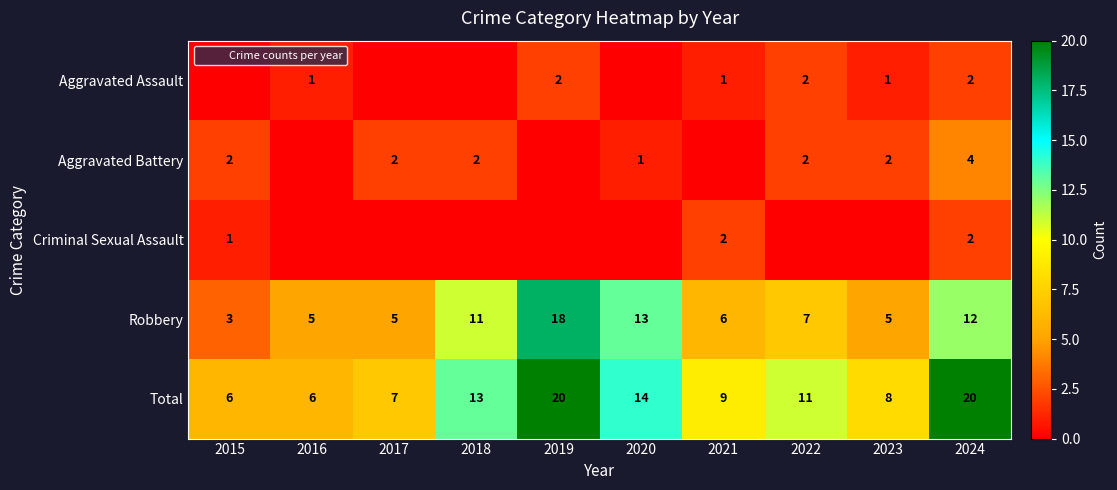

What is the total value across all series at 2023?

16